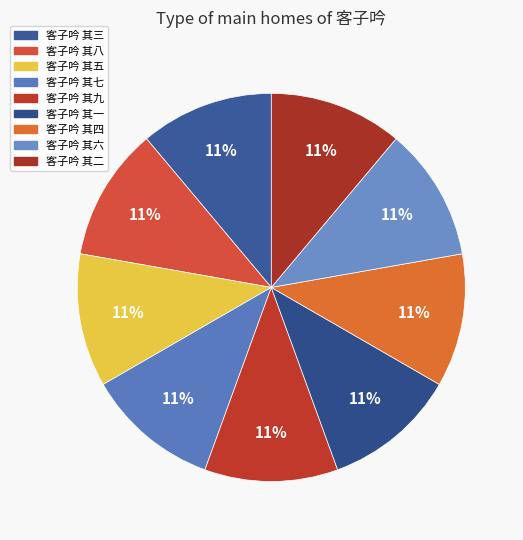

To the nearest percent, what is the average slice percentage?

11%